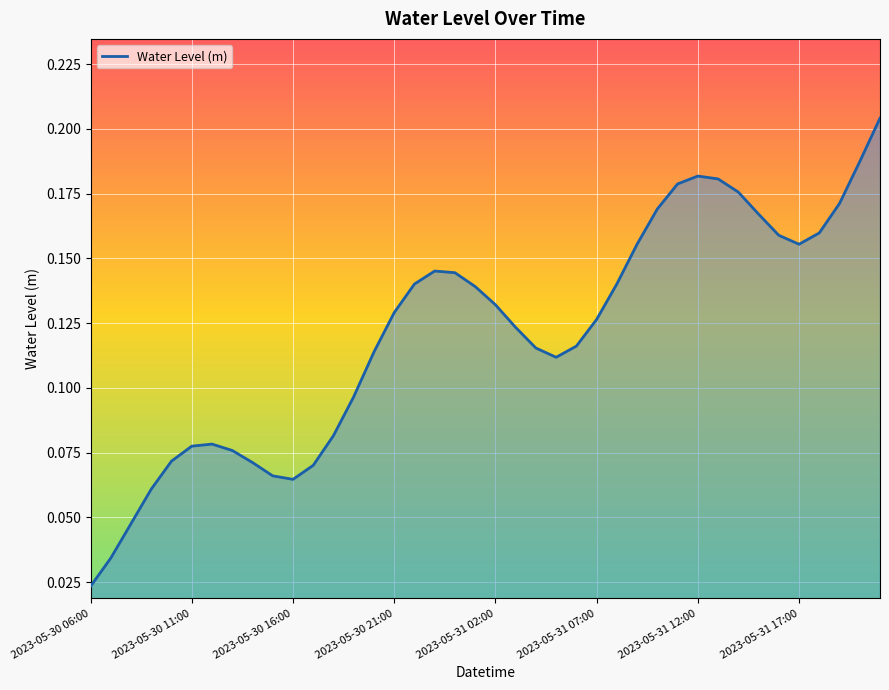

How many points are lower than both their immediate neighbors (excluding endpoints)?

3